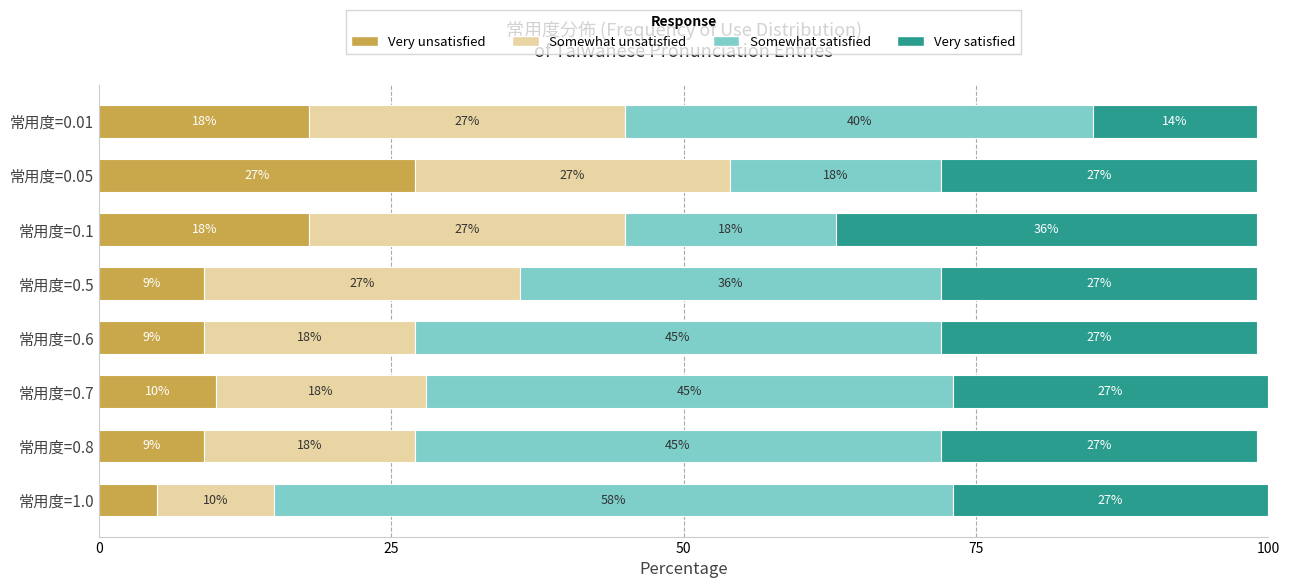

What is the highest value of the Very unsatisfied series?

27